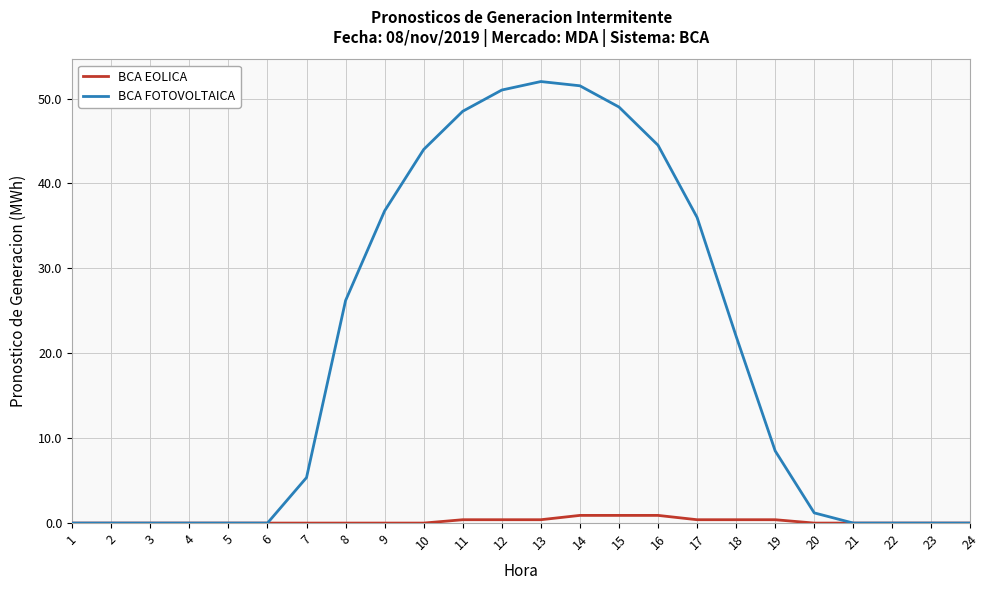

What is the sum of all BCA FOTOVOLTAICA values?

476.5